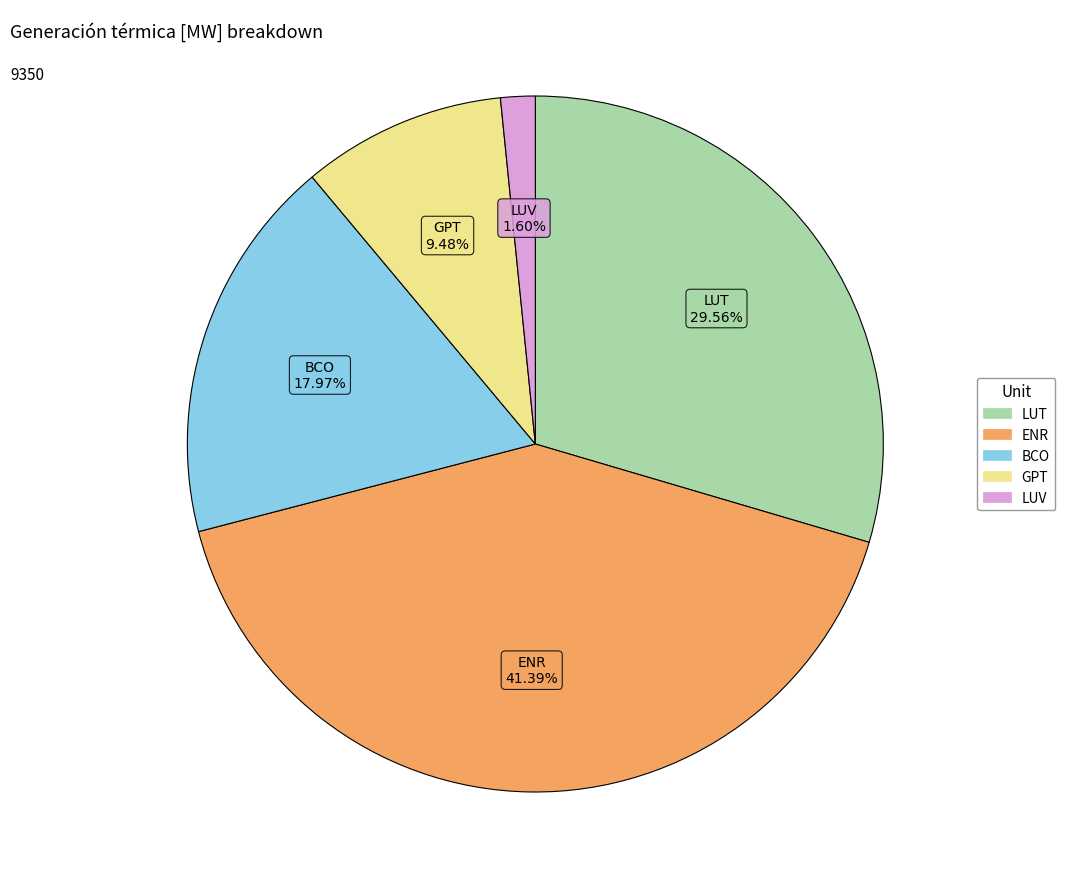

Between LUV and GPT, which is larger?

GPT